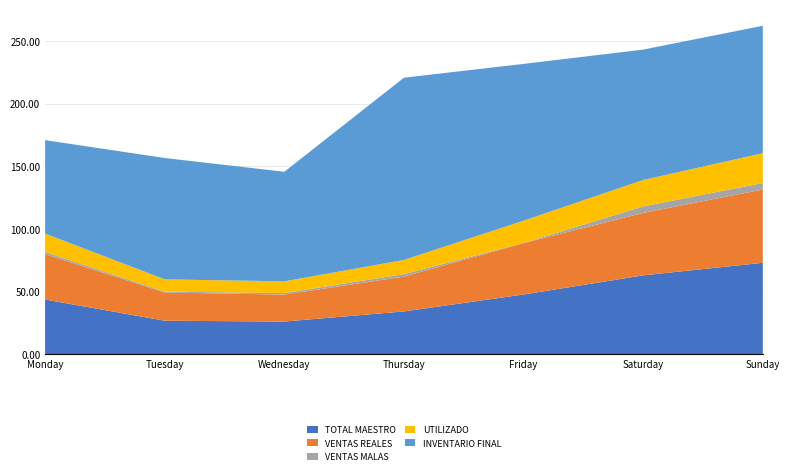

Reading left to right, what are all the values shown in this chart?

TOTAL MAESTRO: Monday=43719.0	Tuesday=26820.1	Wednesday=26150.1	Thursday=34223.1	Friday=47723.0	Saturday=62997.2	Sunday=73015.1
VENTAS REALES: Monday=36198.9	Tuesday=22463.0	Wednesday=21548.2	Thursday=27791.2	Friday=41029.1	Saturday=49834.5	Sunday=58479.5
VENTAS MALAS: Monday=1728.0	Tuesday=763.0	Wednesday=1154.0	Thursday=1985.0	Friday=129.0	Saturday=5189.0	Sunday=5186.0
UTILIZADO: Monday=14671.5	Tuesday=9773.5	Wednesday=9364.1	Thursday=11291.5	Friday=17732.0	Saturday=21063.0	Sunday=23761.3
INVENTARIO FINAL: Monday=74549.4	Tuesday=96785.4	Wednesday=87421.3	Thursday=145382.1	Friday=125064.4	Saturday=104001.4	Sunday=101660.2